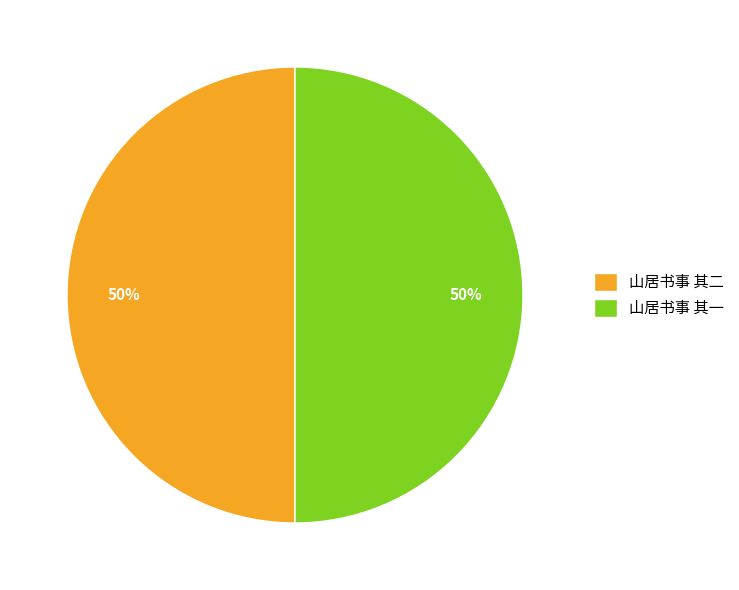

Approximately how many times larger is the value at 山居书事 其二 compared to 山居书事 其一?

1.0